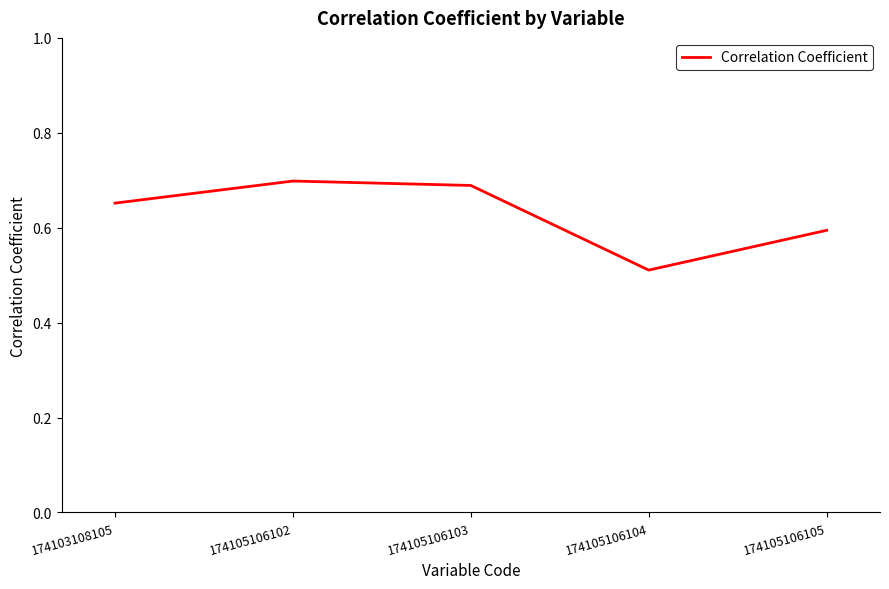

List the labels in order of value, largest first.

174105106102, 174105106103, 174103108105, 174105106105, 174105106104